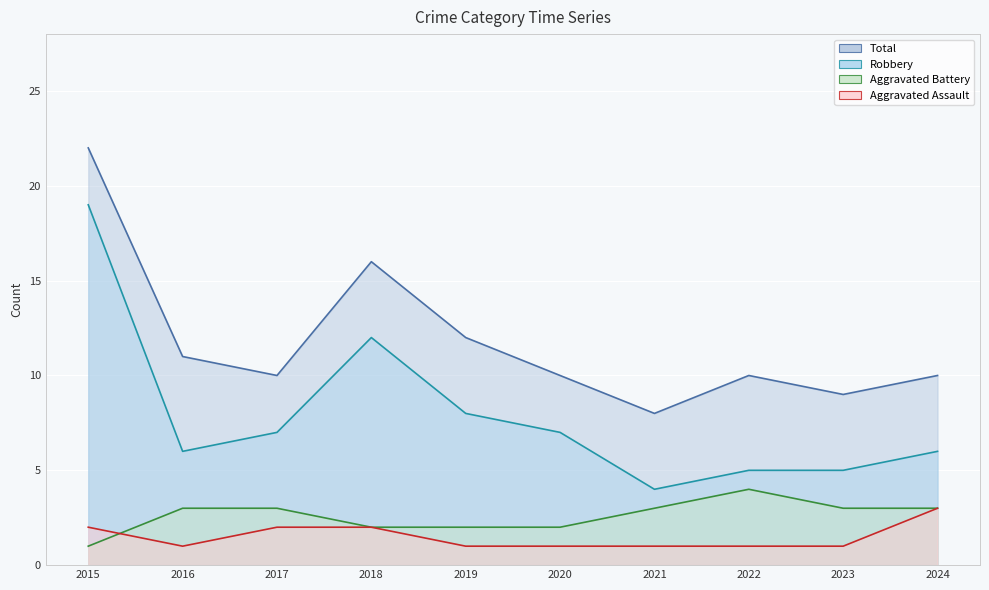

Read the Aggravated Assault value at 2017.

2